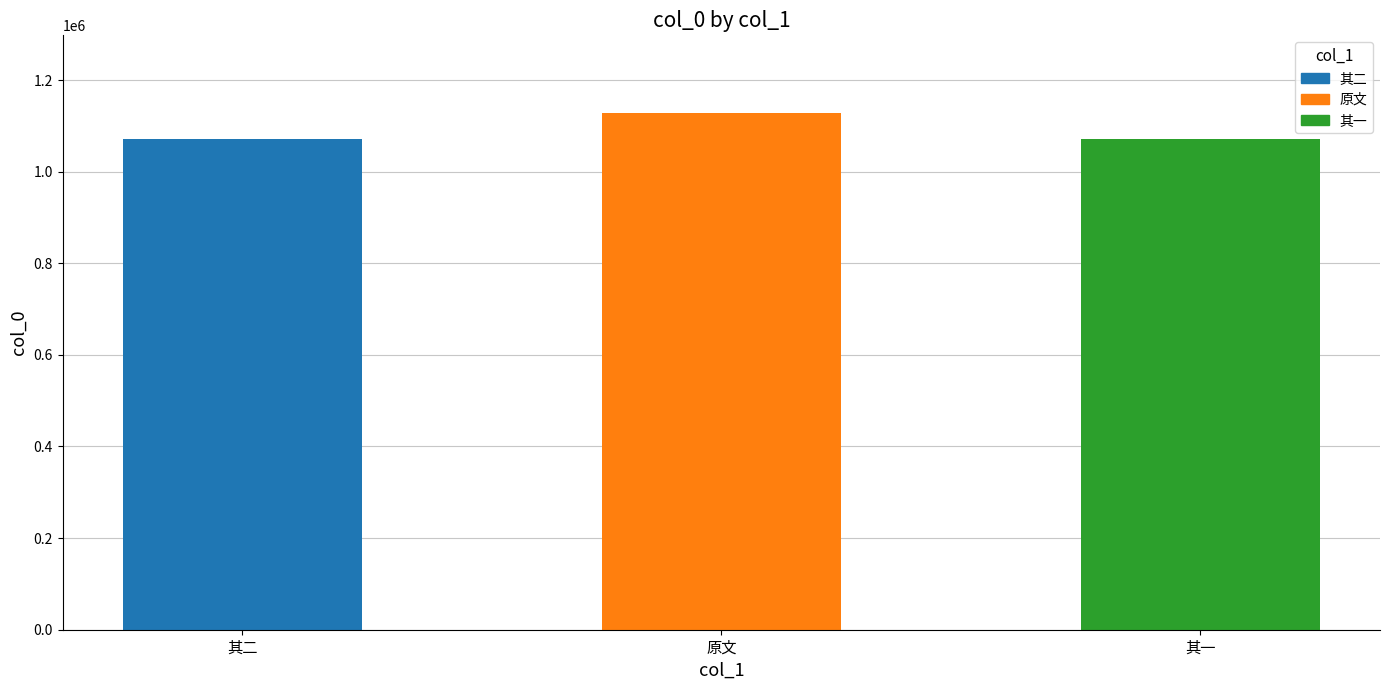

Approximately how many times larger is the value at 原文 compared to 其一?

1.1